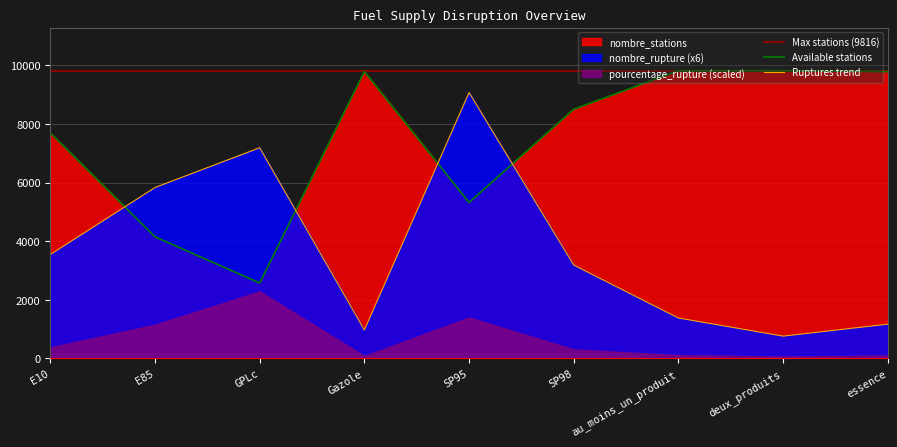

Which category has the highest value in the Available stations series?

au_moins_un_produit